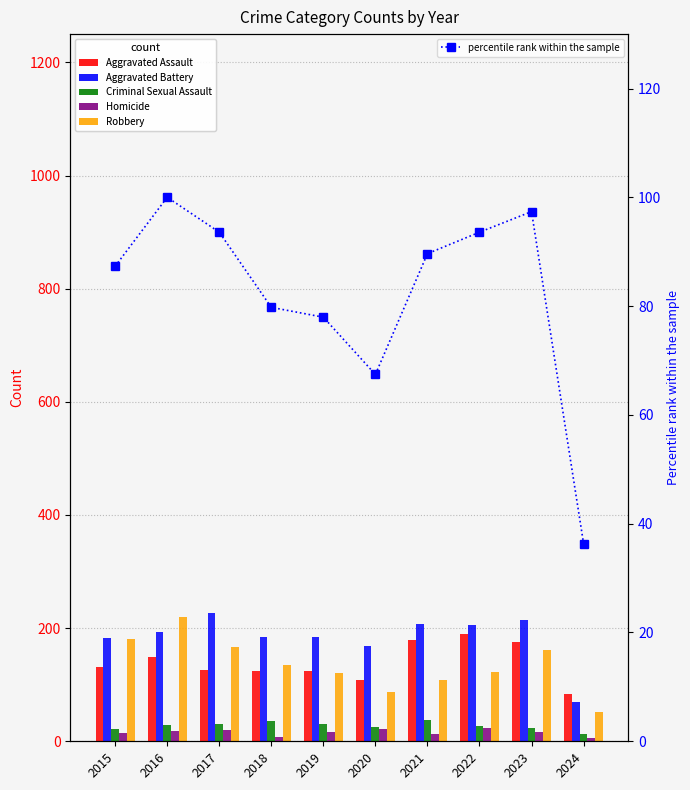

Reading right to left, what are all the values shown in this chart?

Aggravated Assault: 83.0	176.0	190.0	179.0	108.0	124.0	124.0	126.0	149.0	132.0
Aggravated Battery: 69.0	214.0	205.0	208.0	168.0	184.0	184.0	226.0	193.0	183.0
Criminal Sexual Assault: 13.0	24.0	27.0	38.0	25.0	30.0	35.0	31.0	28.0	21.0
Homicide: 5.0	16.0	24.0	12.0	22.0	16.0	8.0	20.0	18.0	15.0
Robbery: 51.0	162.0	123.0	108.0	87.0	120.0	134.0	166.0	220.0	180.0
percentile rank within the sample: 36.3	97.4	93.6	89.6	67.4	78.0	79.8	93.6	100.0	87.3